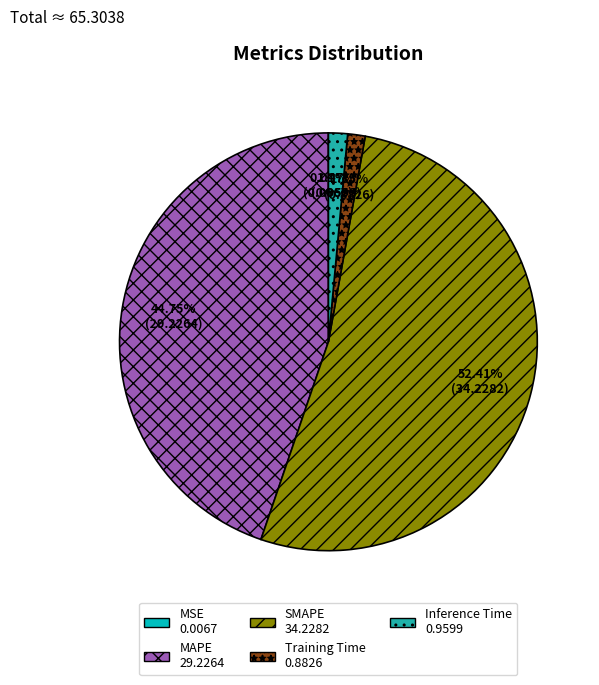

To the nearest percent, what is the combined percentage of Training Time and MAPE?

46%